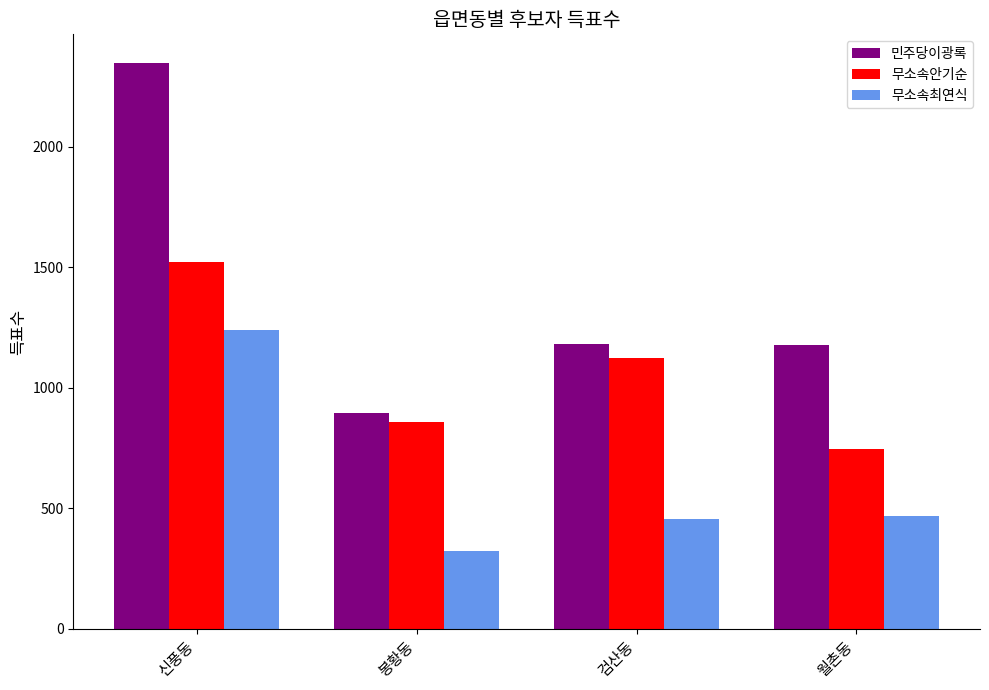

What is the average value of the 무소속최연식 series?

620